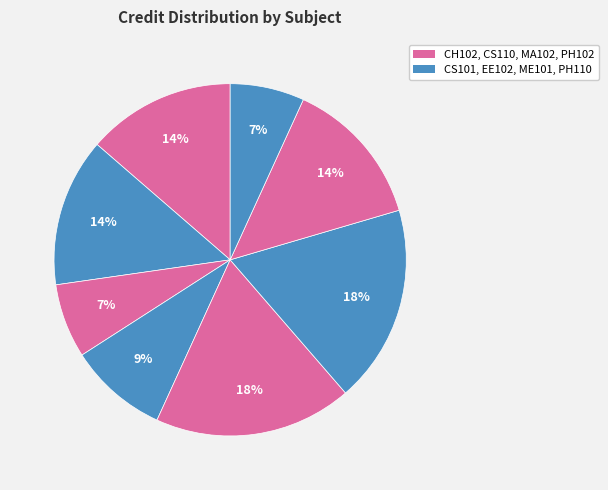

Rank the categories by value from lowest to highest.

CS110, PH110, EE102, CH102, CS101, PH102, MA102, ME101